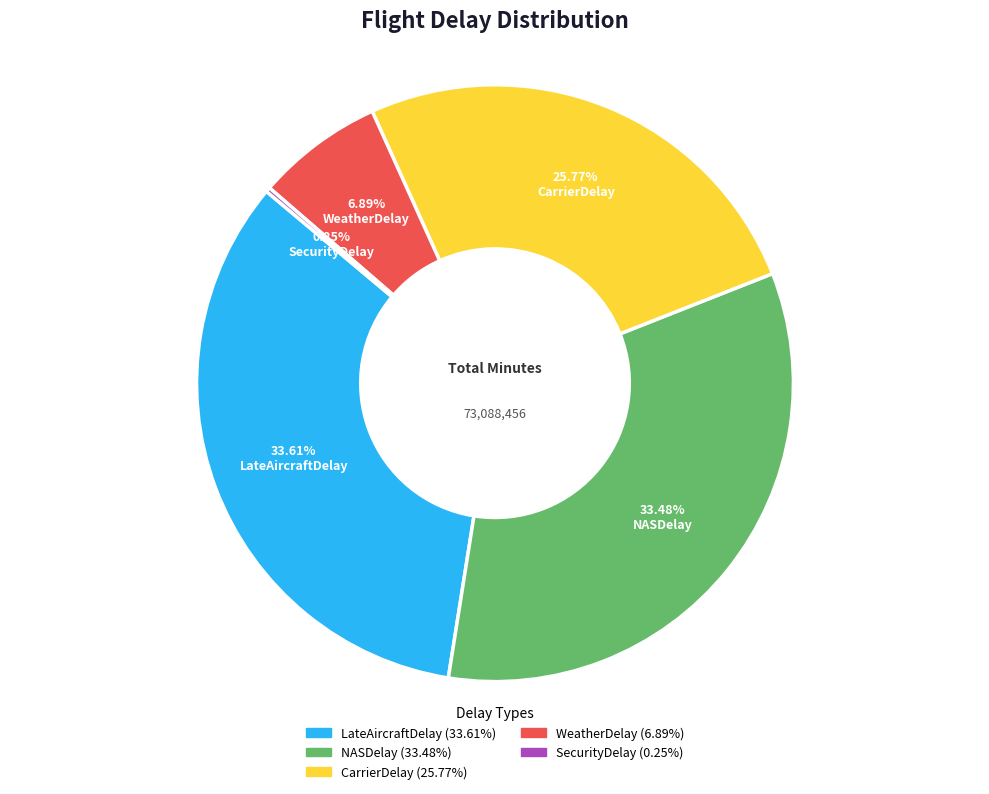

Which has a higher value, NASDelay or CarrierDelay?

NASDelay